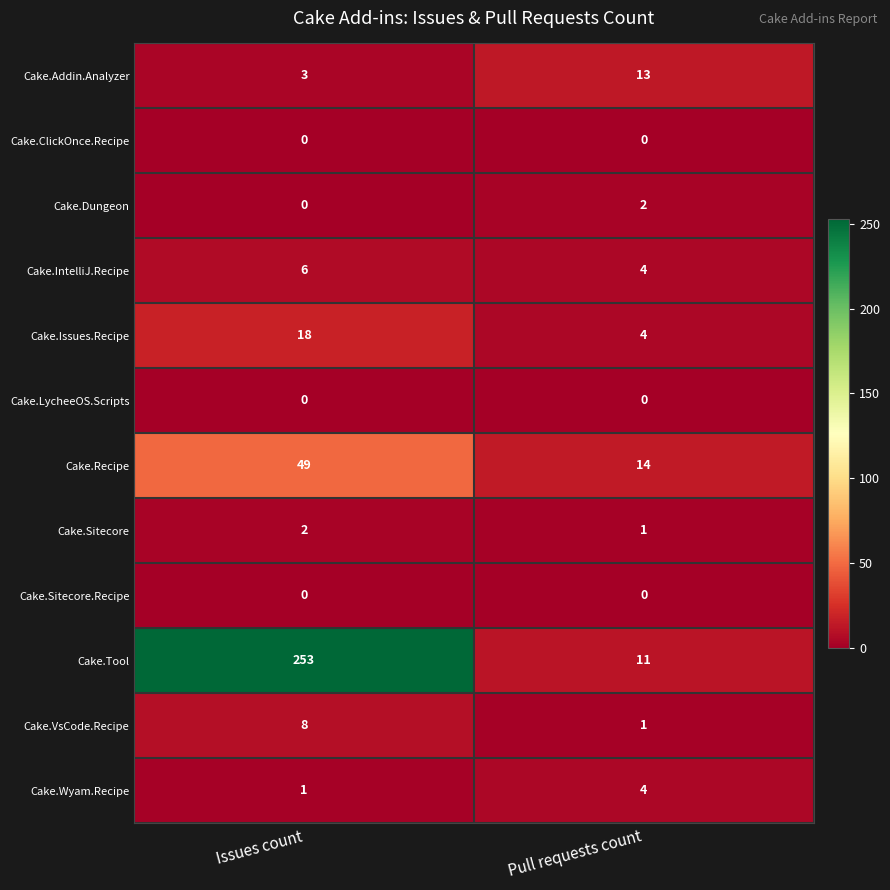

What is the total value across all series at Issues count?

340